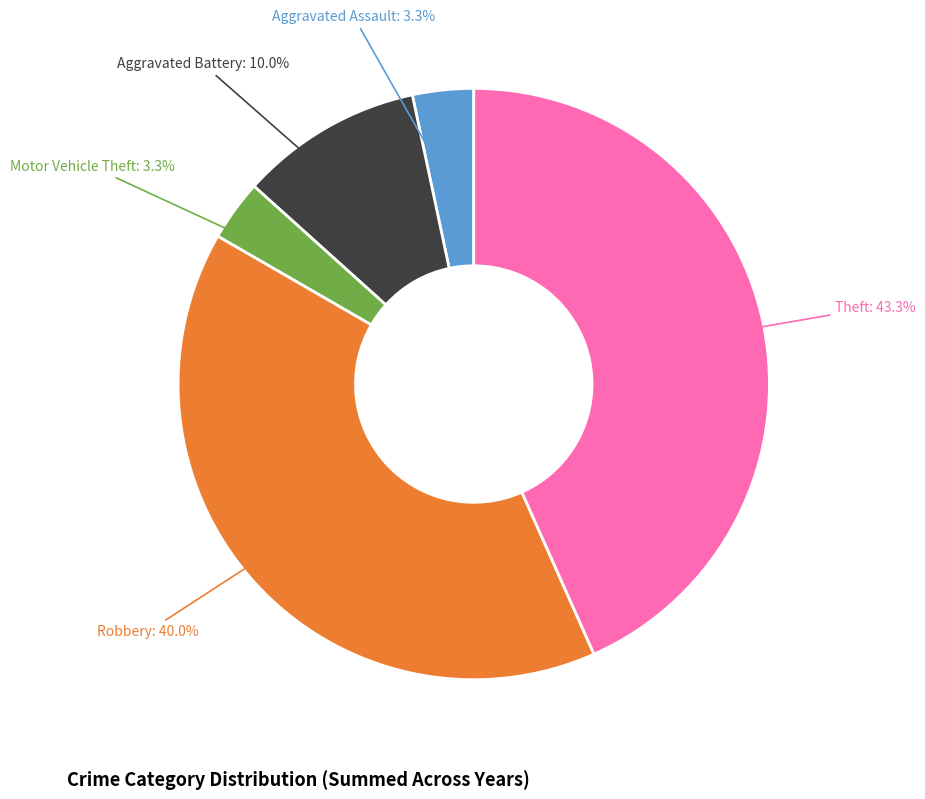

Is there a majority slice in this chart?

No